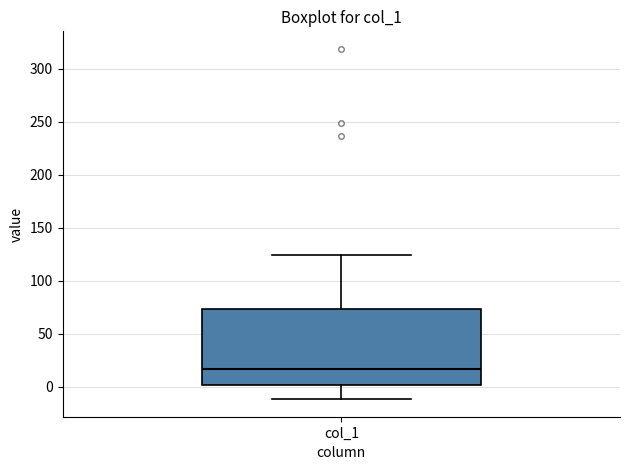

Transcribe this box plot: give where the median line is, the range the box spans, and where the two whiskers end, as read against the y-axis. The values are not printed on the chart, so give them approximately, as read against the axis.

median 15, box 0 to 75, whiskers -10 to 125